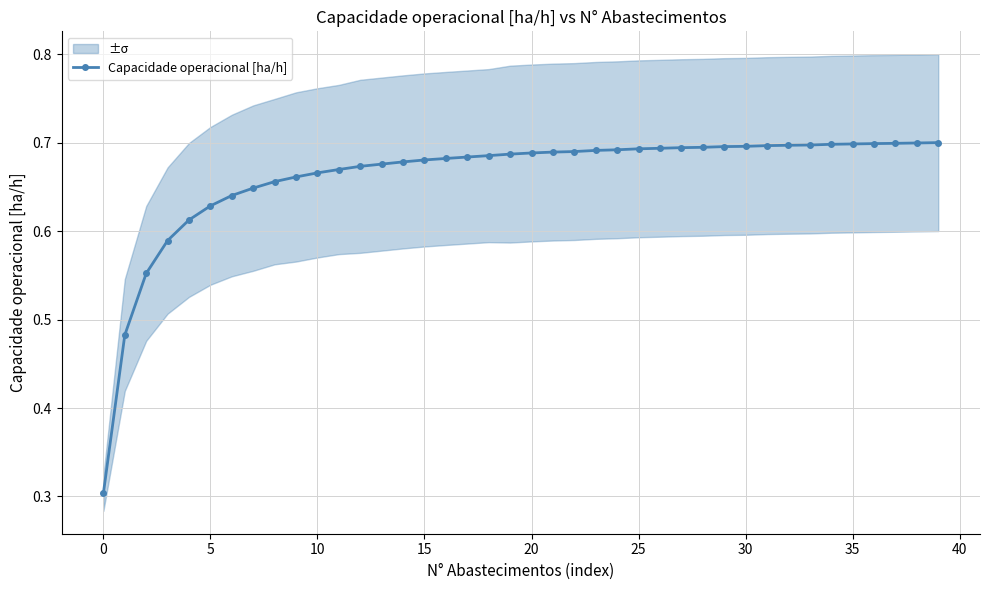

What is the sum of the values at 20 and 29?

1.4